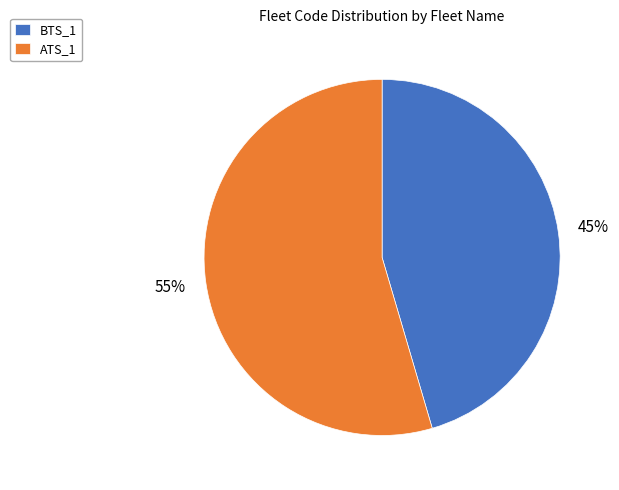

Which category has the biggest portion of the pie?

ATS_1